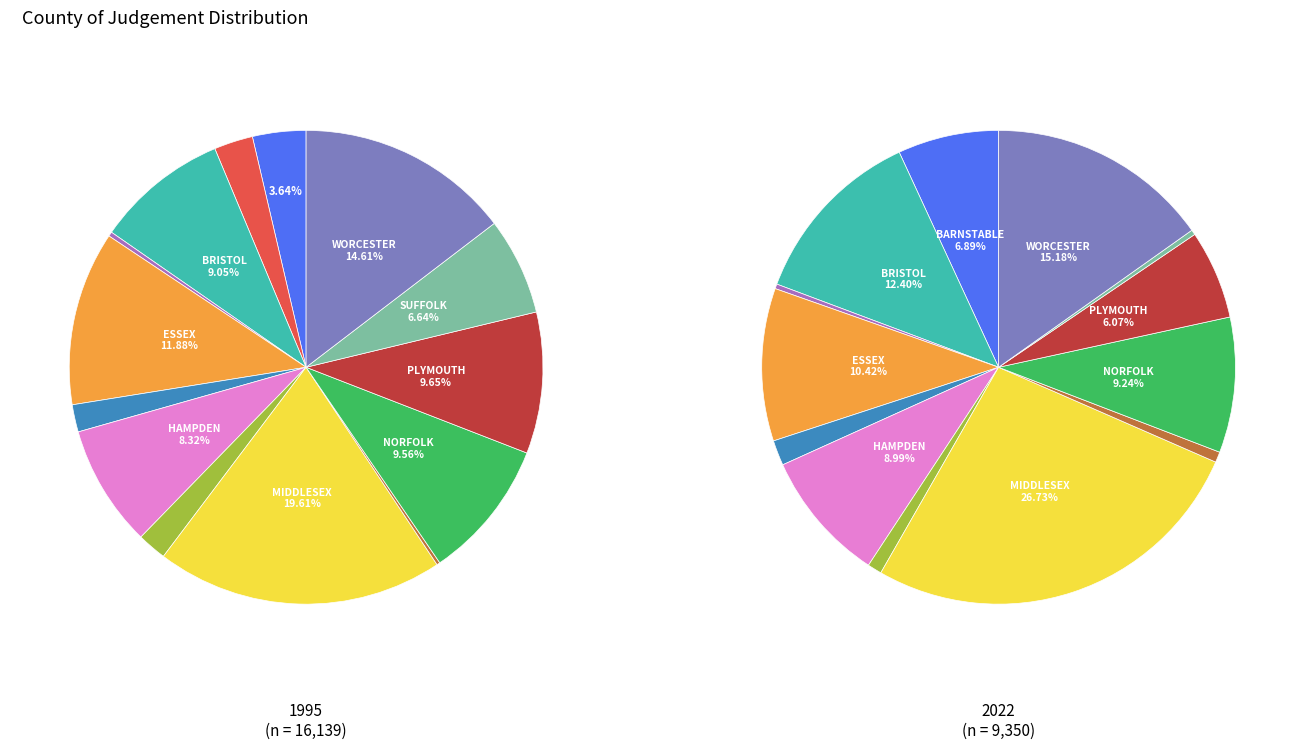

True or false: NORFOLK accounts for 10% of the total.

True